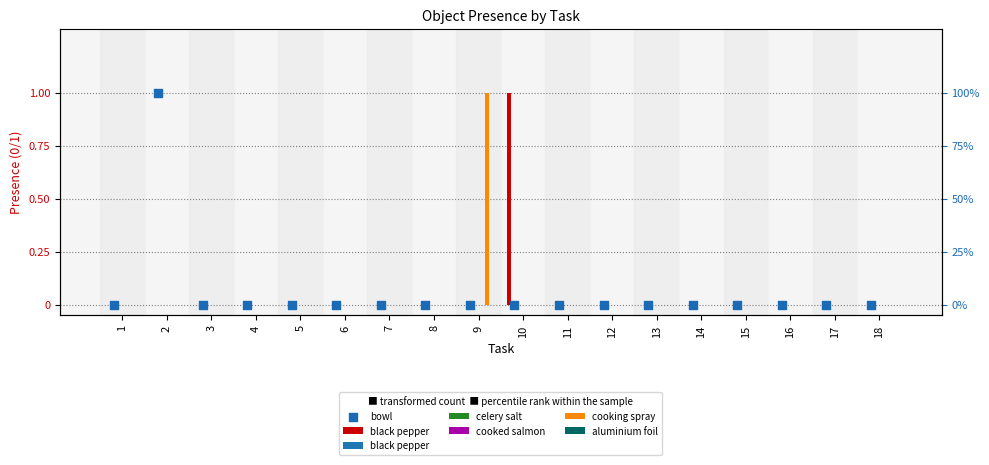

What is the total value across all series at 9?

1